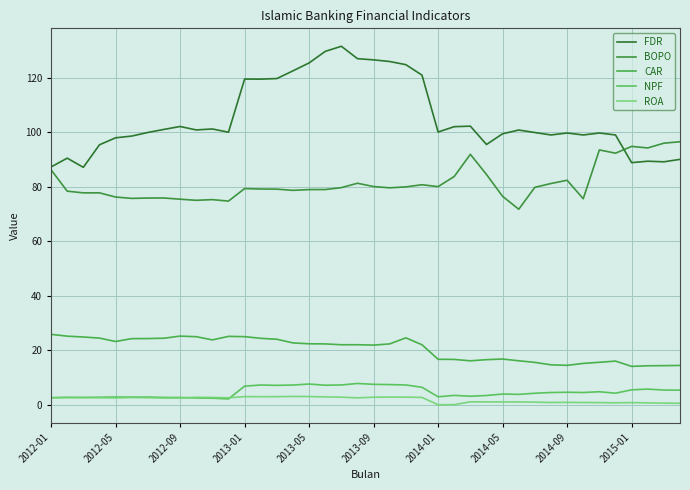

Is this an area chart (filled region under the line)?

No